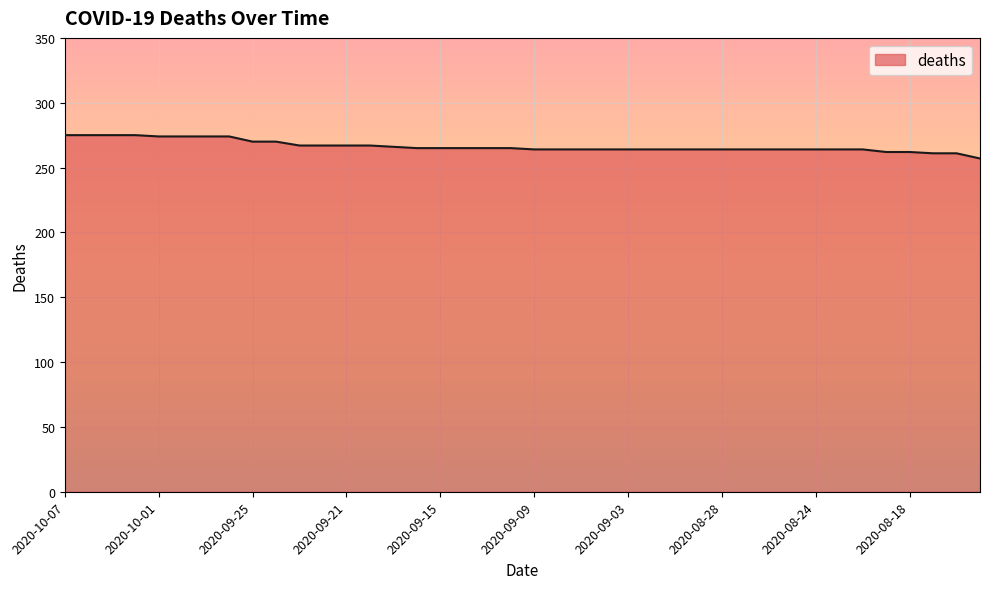

What is the difference between the maximum and second lowest values?

14